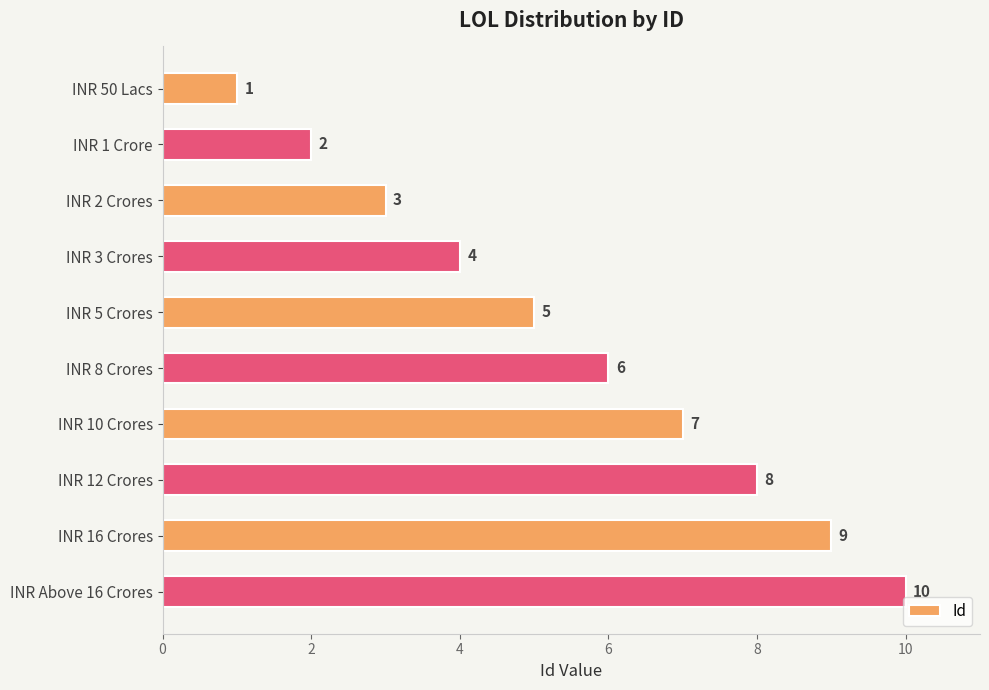

How many data points does each series have?

10